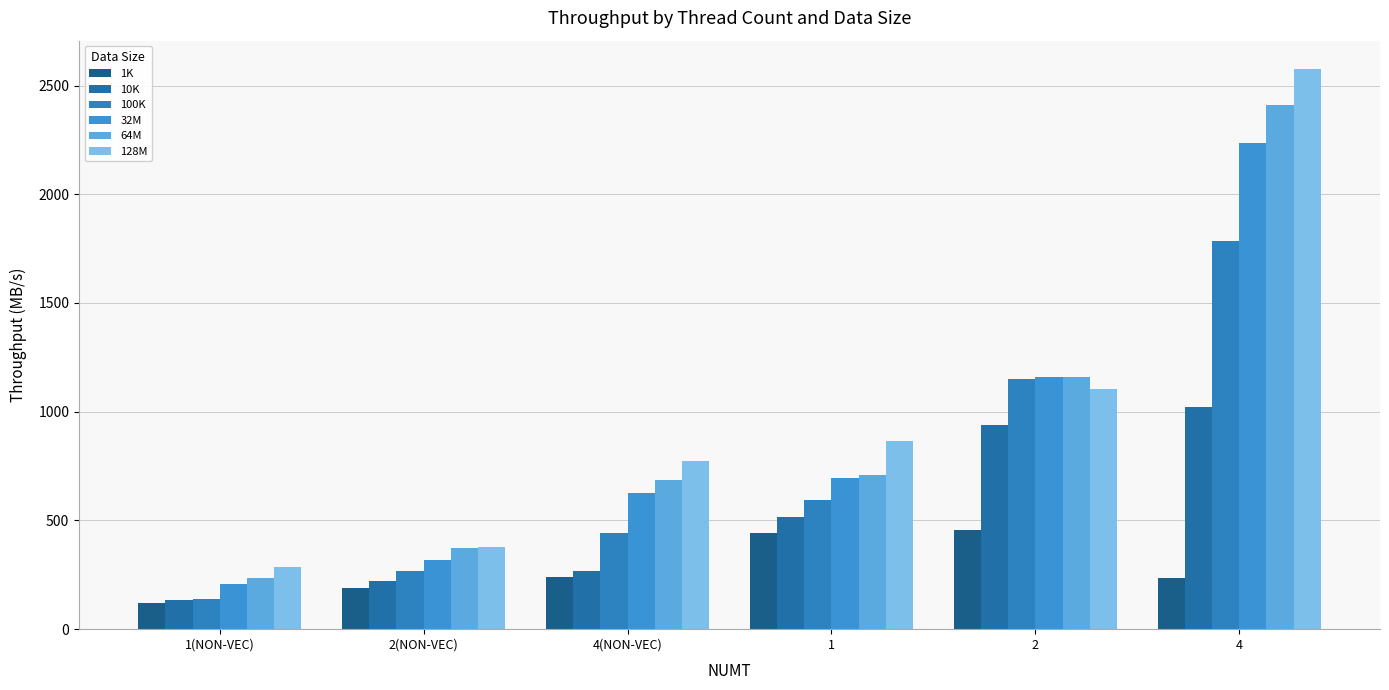

At which label does 10K first exceed 516?

1